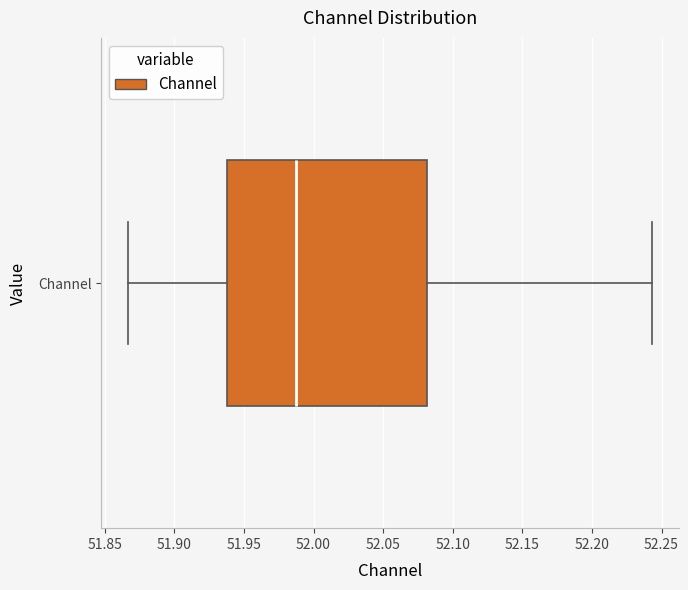

Transcribe this box plot: give where the median line is, the range the box spans, and where the two whiskers end, as read against the x-axis. The values are not printed on the chart, so give them approximately, as read against the axis.

median 51.990, box 51.940 to 52.080, whiskers 51.865 to 52.245